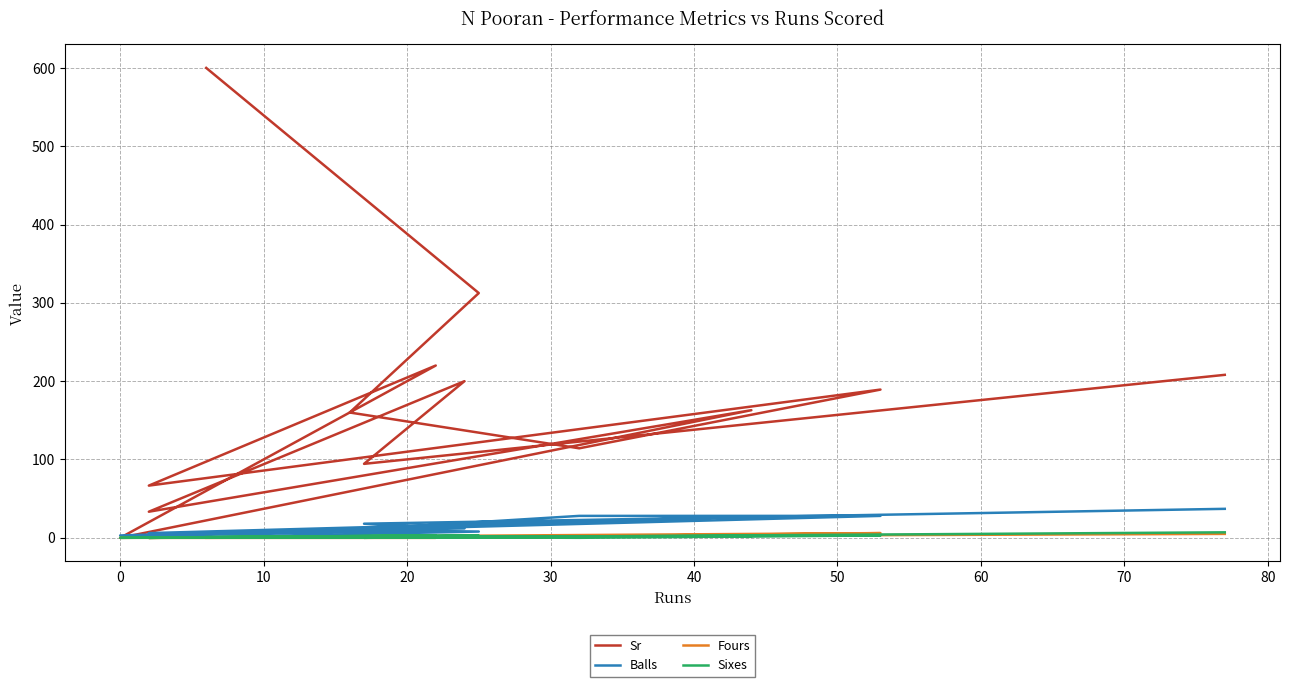

In Balls, how many points are higher than both neighbors (excluding endpoints)?

2